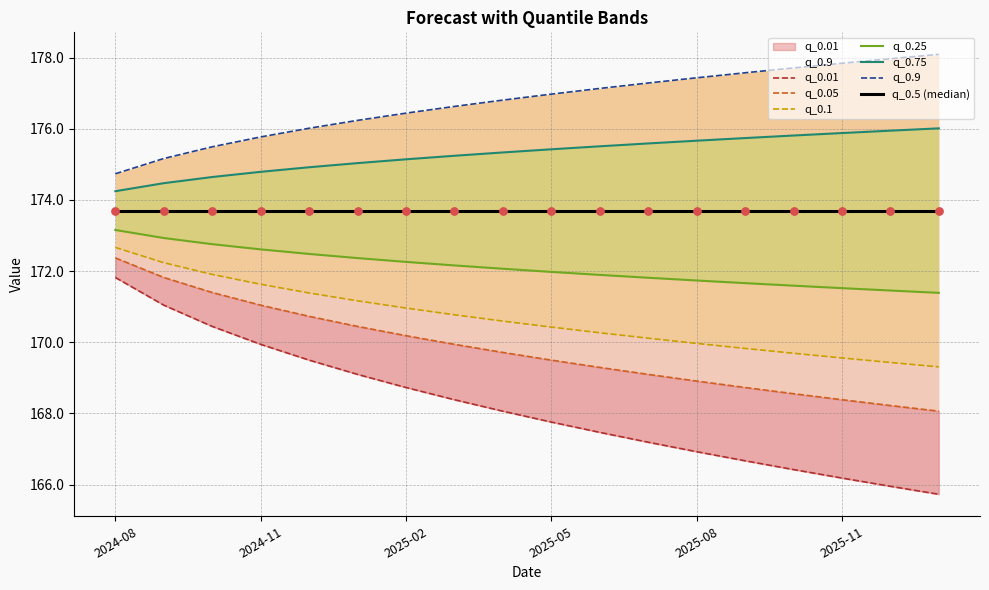

Which series contains the lowest Y value?

q_0.01